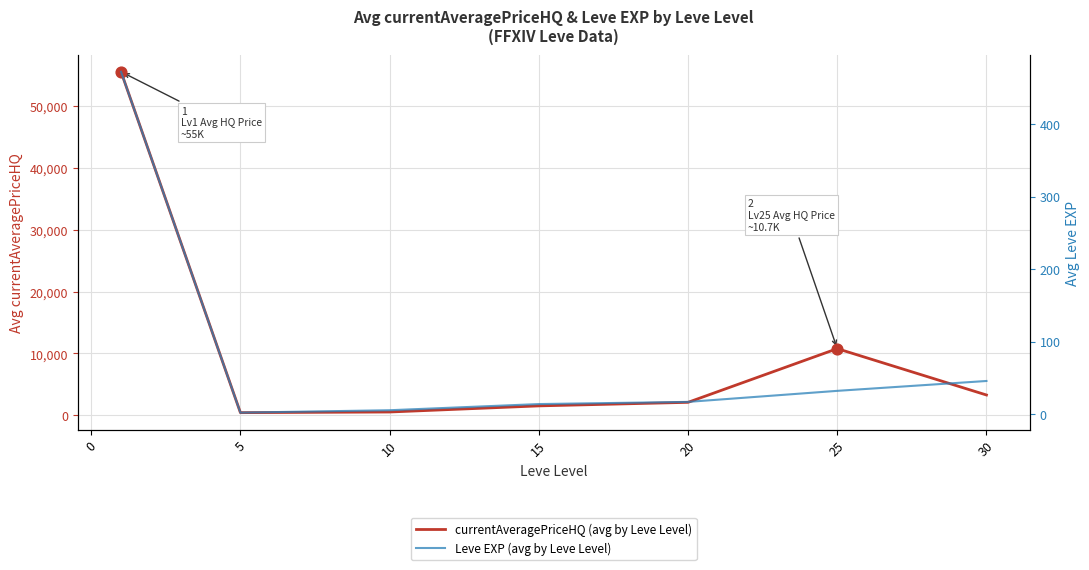

Which series has the largest total across all categories?

currentAveragePriceHQ (avg by Leve Level)